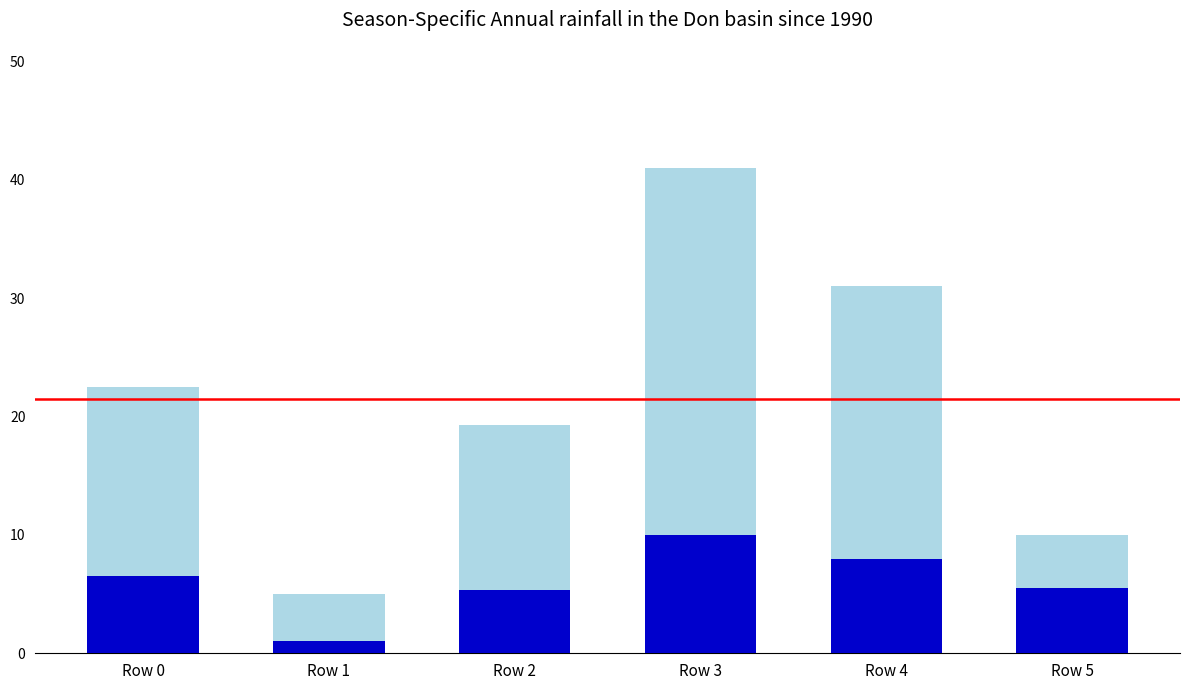

What is the total value across all series at Row 4?

31.0